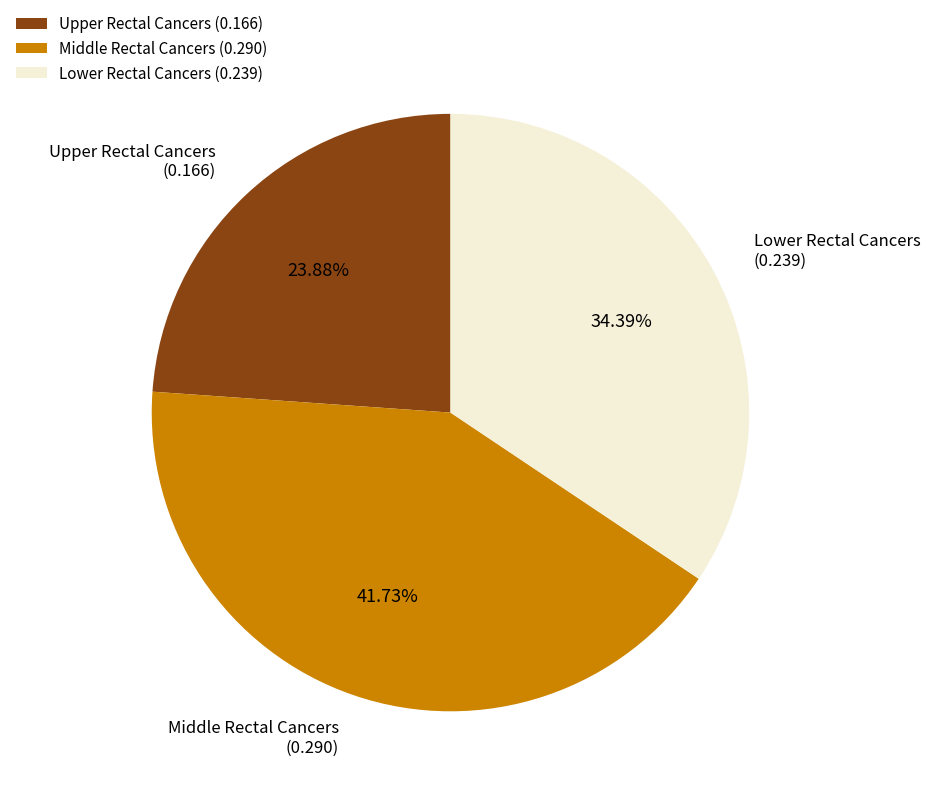

What percentage is the Lower Rectal Cancers slice, to the nearest percent?

34%